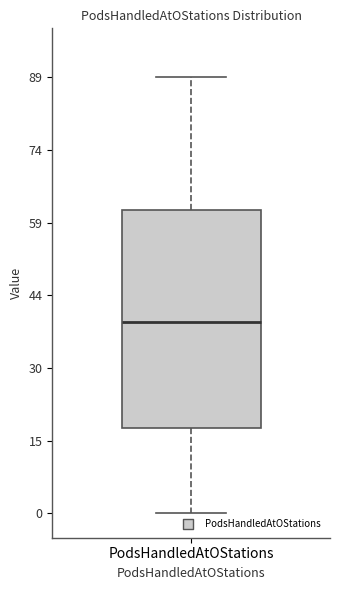

Transcribe this box plot: give where the median line is, the range the box spans, and where the two whiskers end, as read against the y-axis. The values are not printed on the chart, so give them approximately, as read against the axis.

median 40, box 18 to 62, whiskers 0 to 90